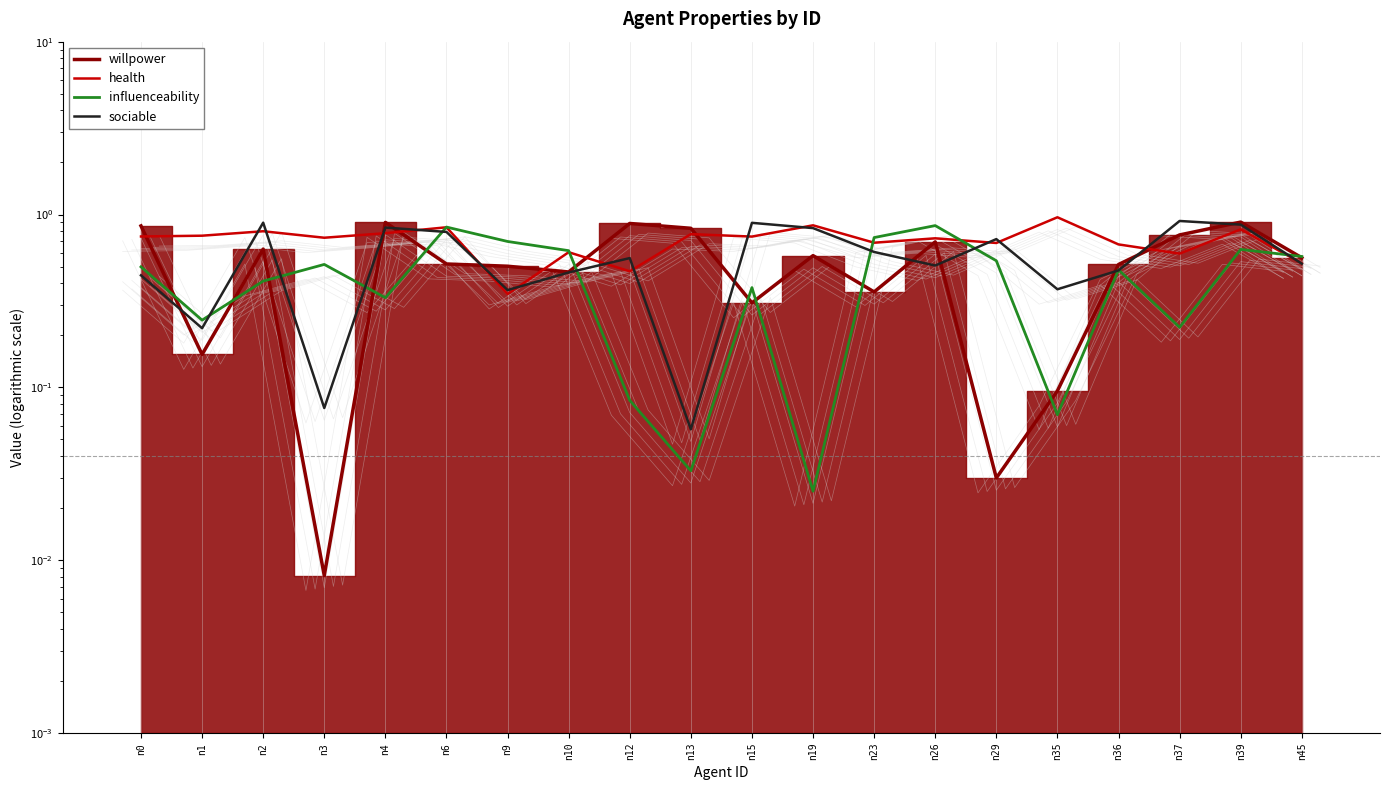

The value of willpower at n45 is 0.6. True or false?

True